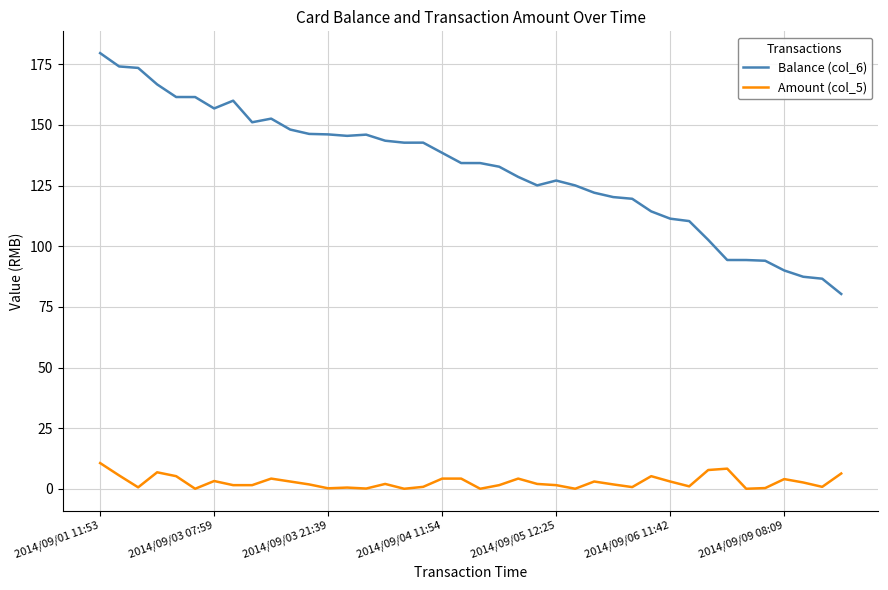

Which series has the widest spread of values?

Balance (col_6)